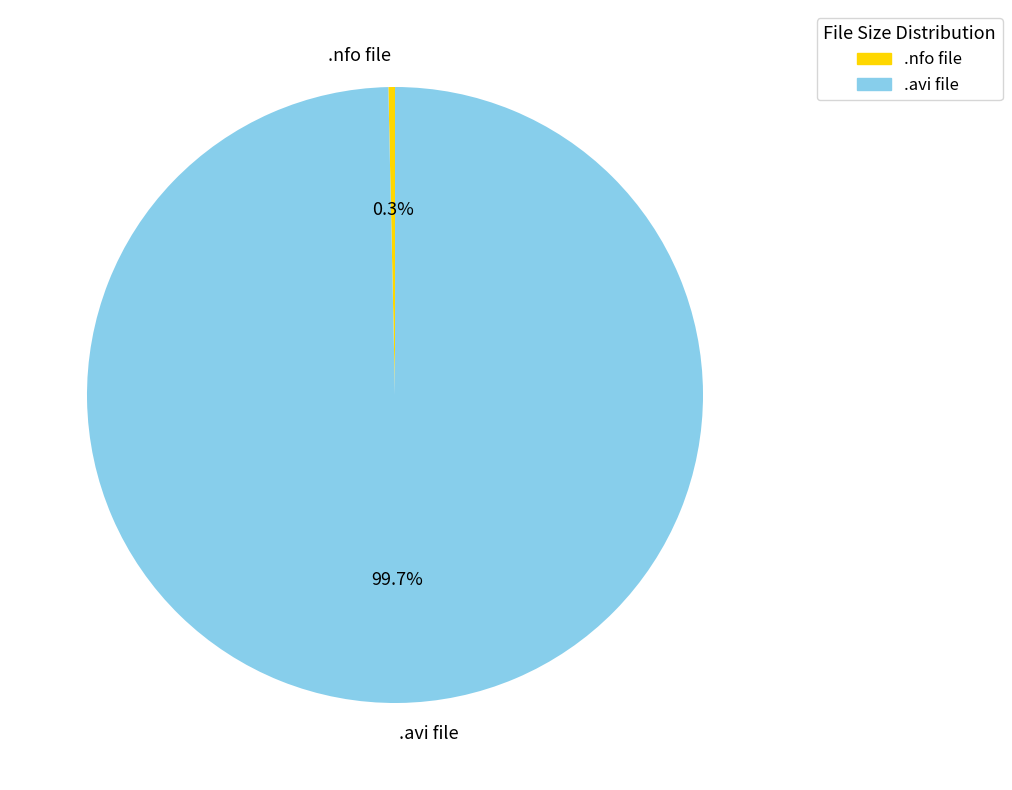

Which has a higher value, .nfo file or .avi file?

.avi file